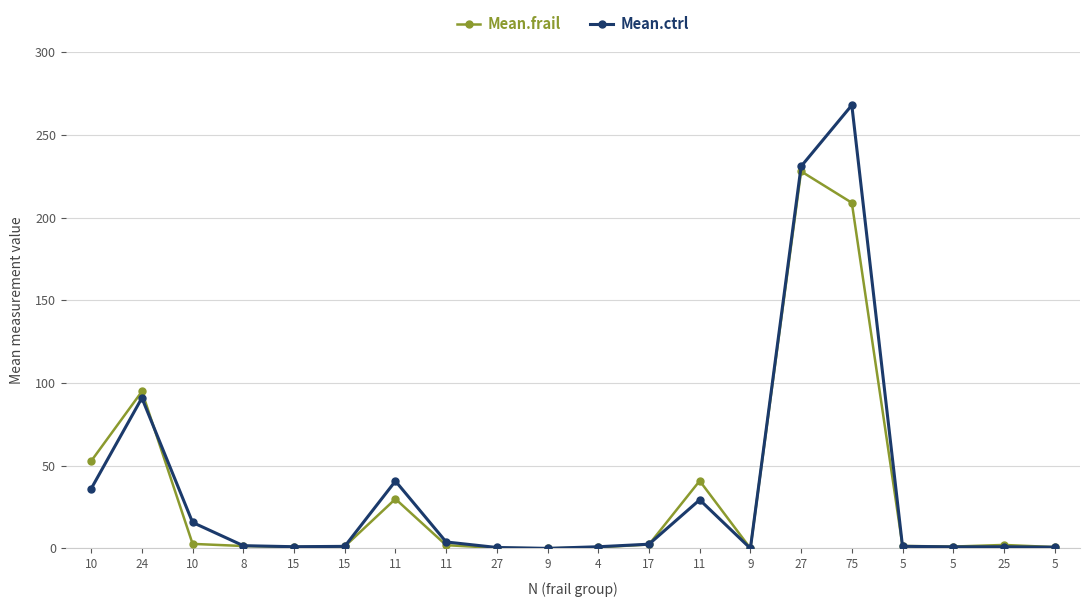

In Mean.ctrl, how many points are higher than both neighbors (excluding endpoints)?

5